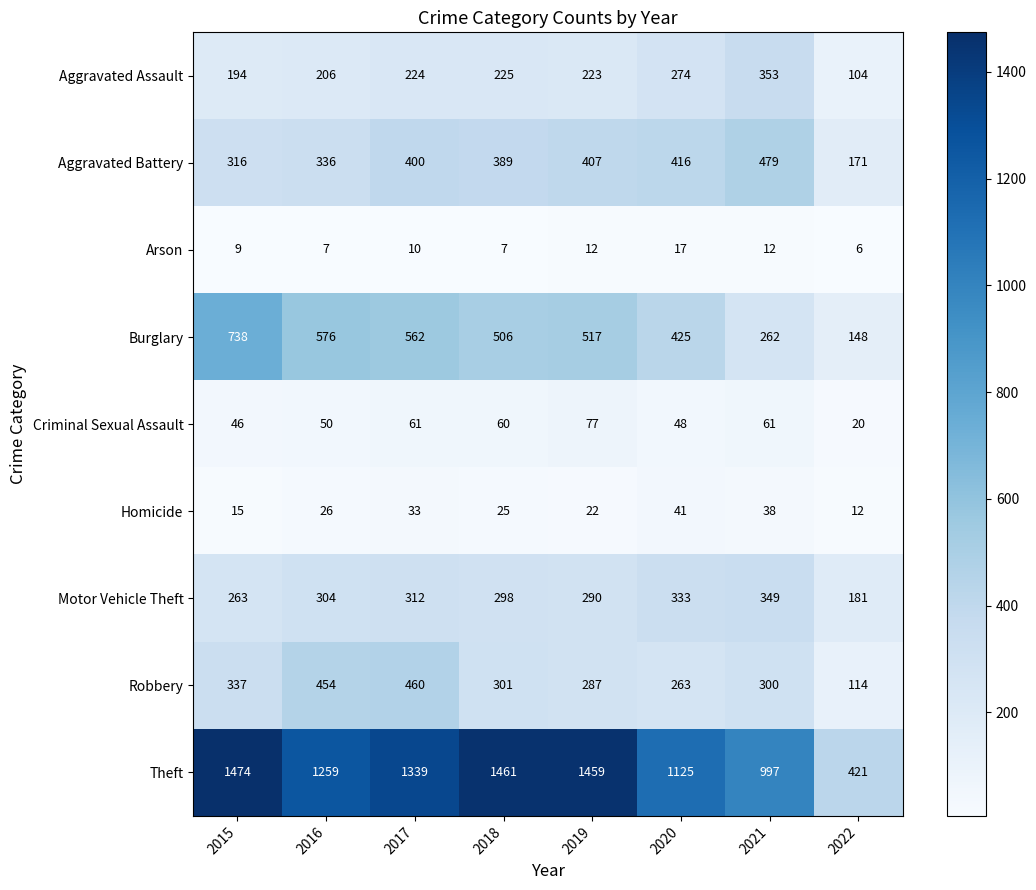

True or false: Arson has a value of 10 at 2017.

True